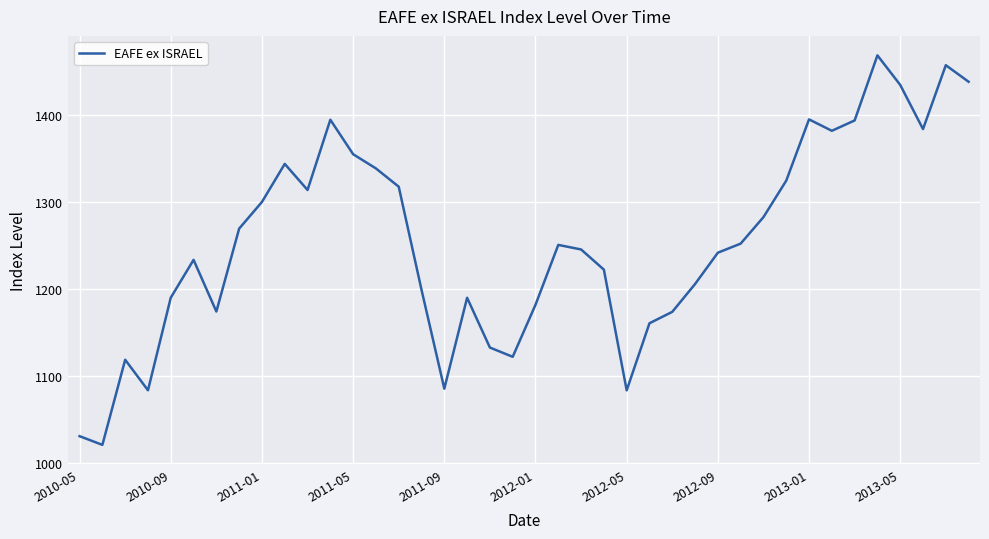

What is the minimum value shown in the chart?

1021.3